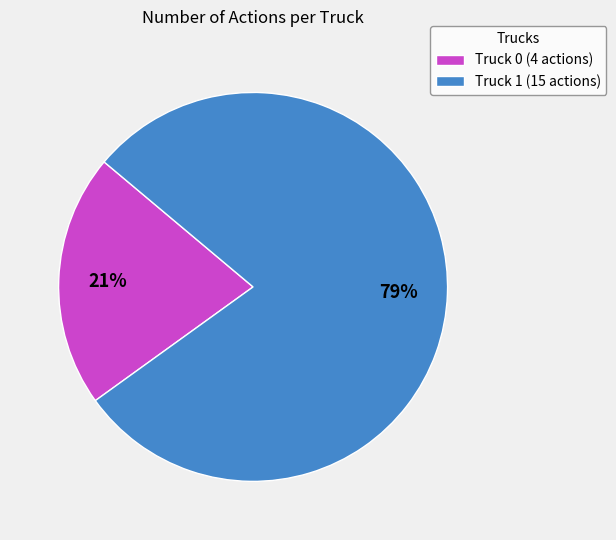

Which has a higher value, Truck 0 or Truck 1?

Truck 1